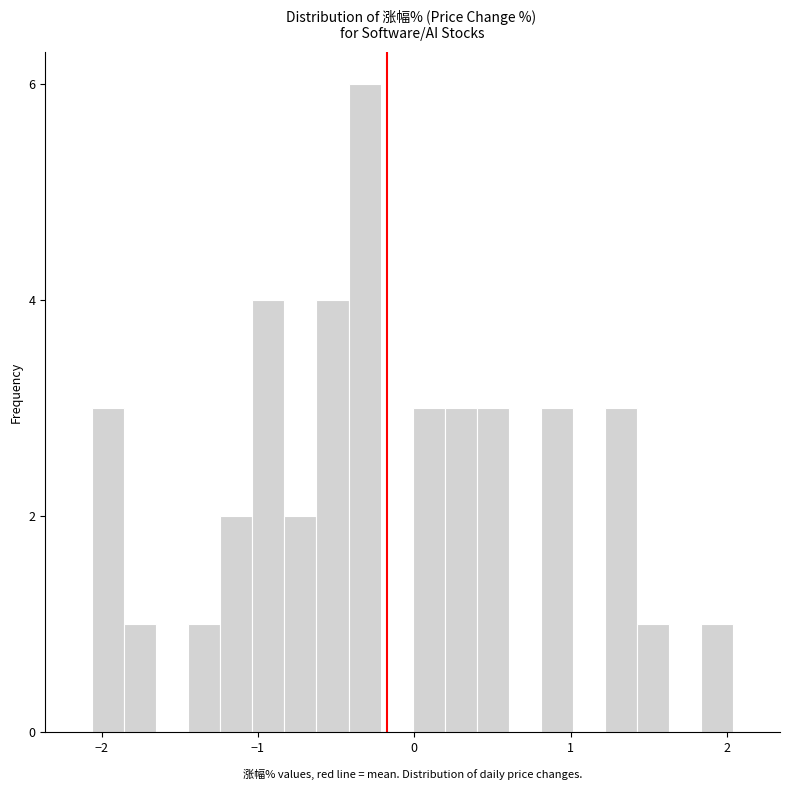

Read against the x-axis, roughly where is the centre of the tallest bar?

-0.3